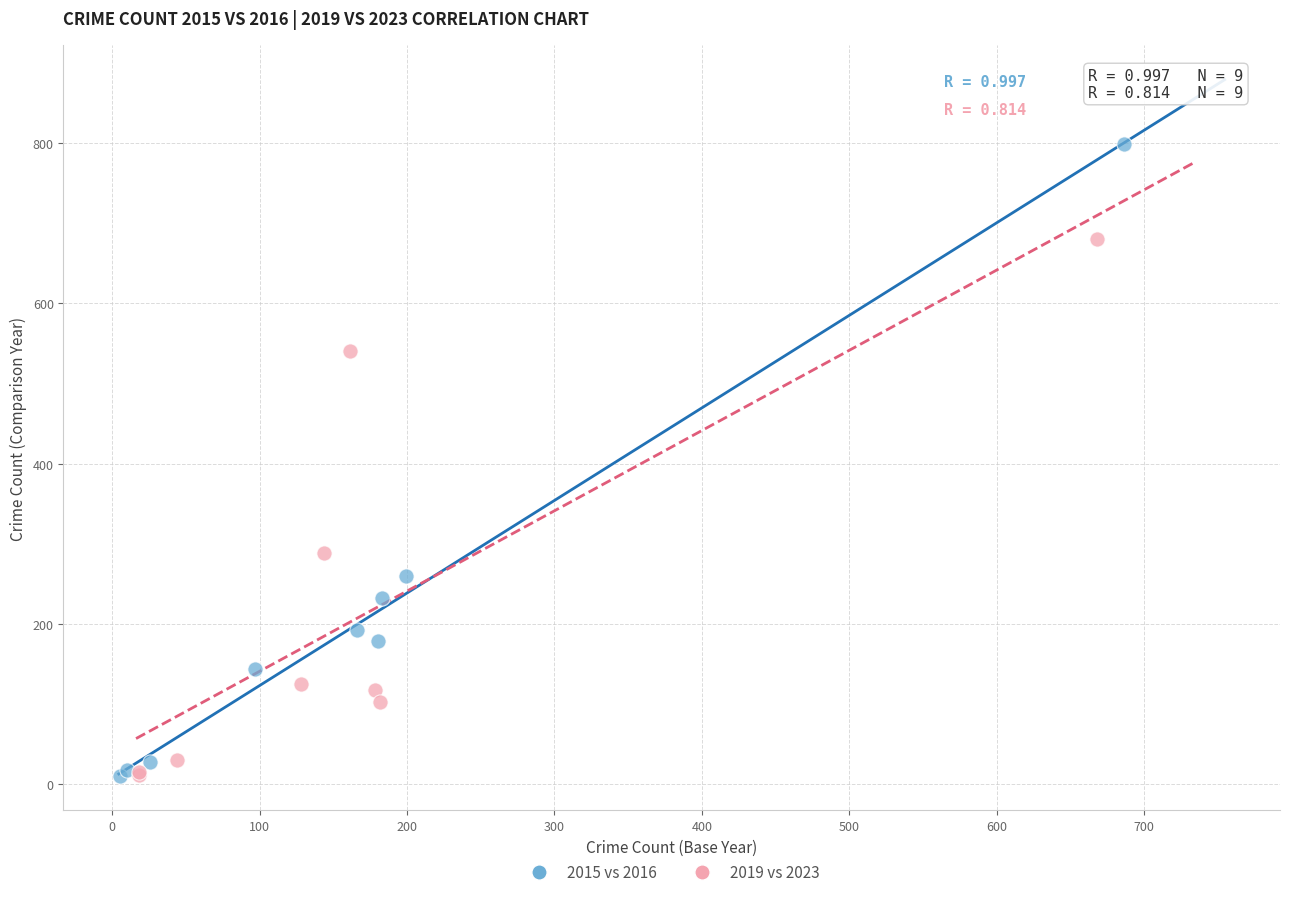

Which series contains the highest Y value?

2015 vs 2016